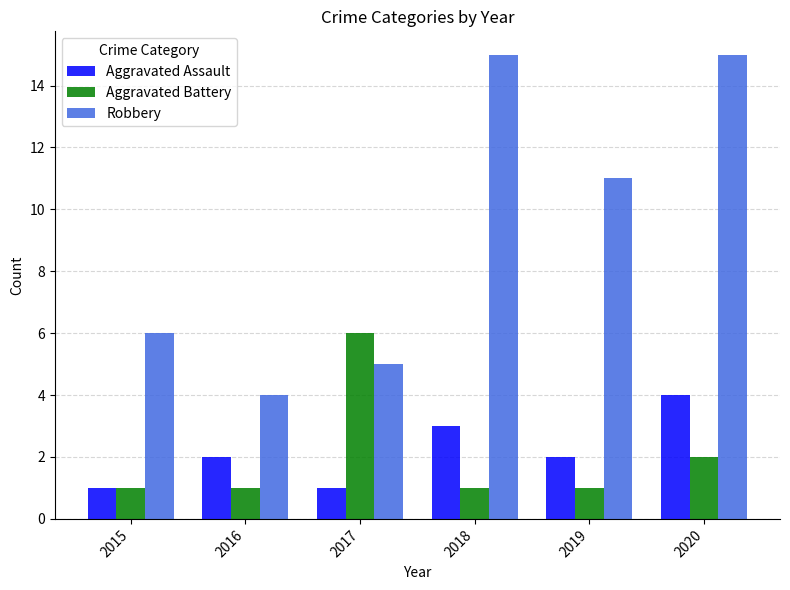

List the series in order of their peak value, highest first.

Robbery, Aggravated Battery, Aggravated Assault